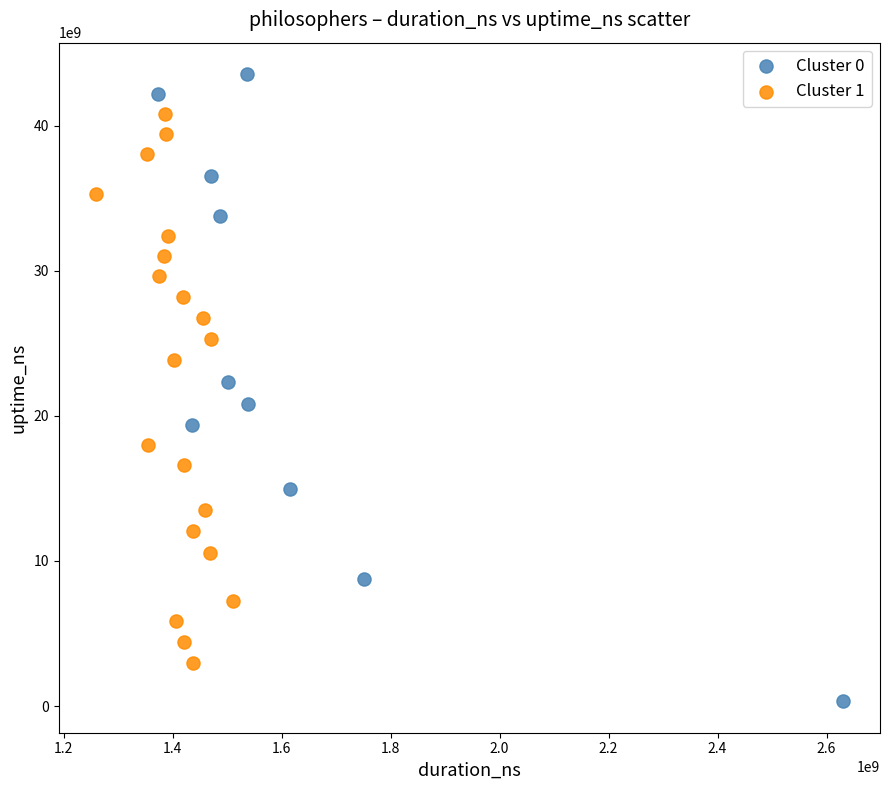

Which series has the largest Y range (max minus min)?

Cluster 0